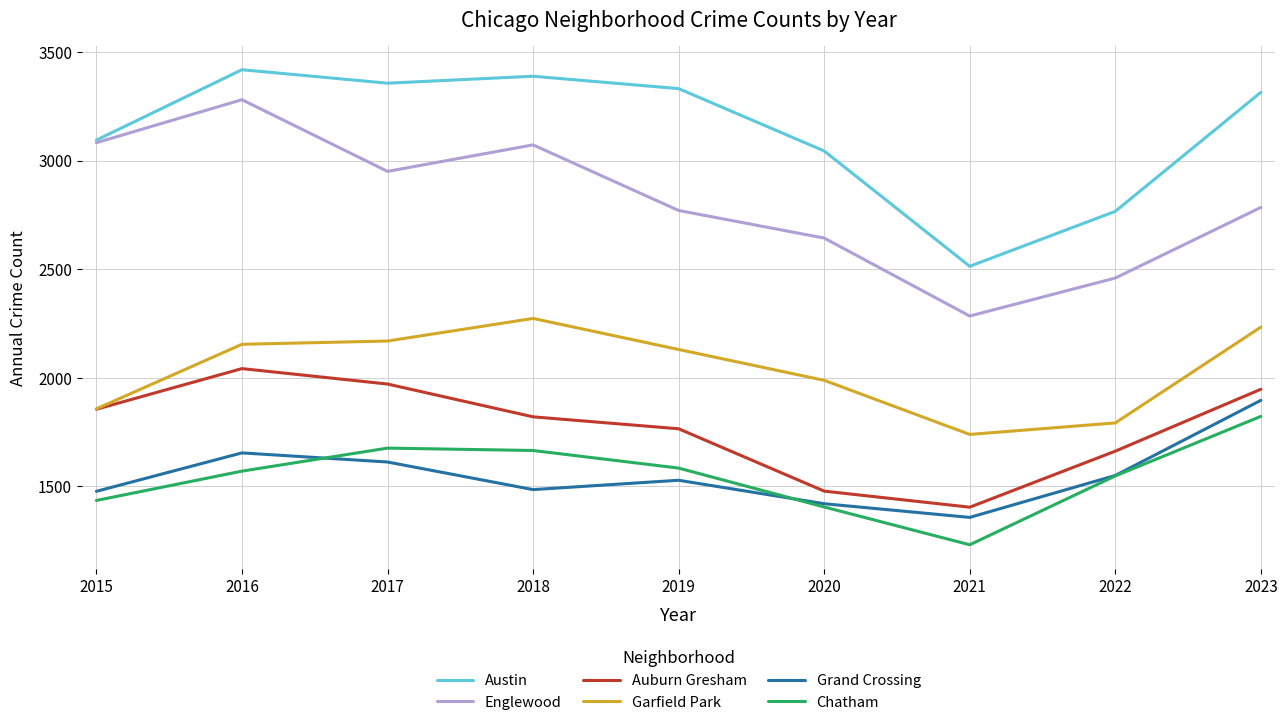

What is the difference between the highest and lowest values at 2022?

1218